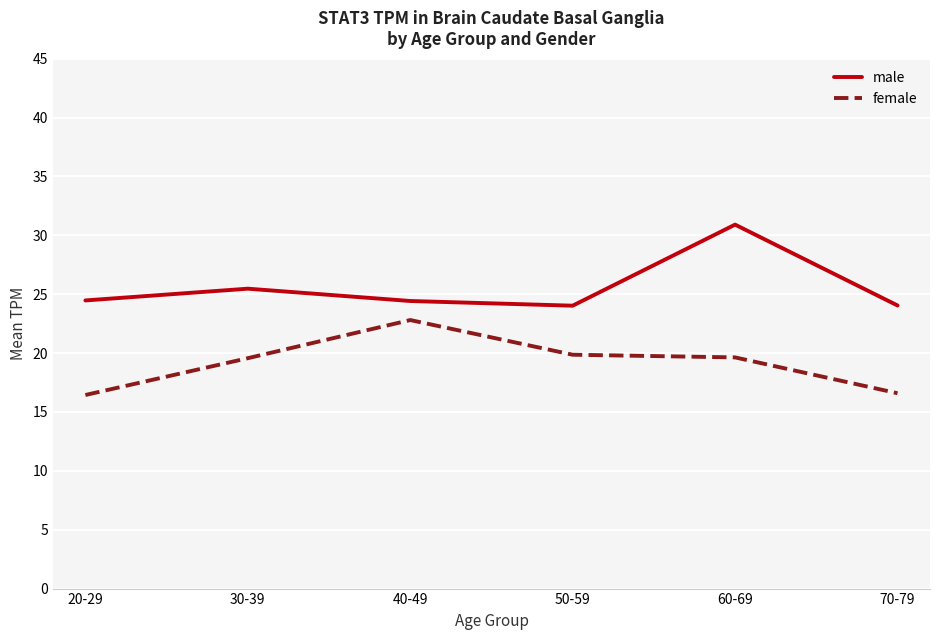

What is the difference between the highest and lowest values at 60-69?

11.3